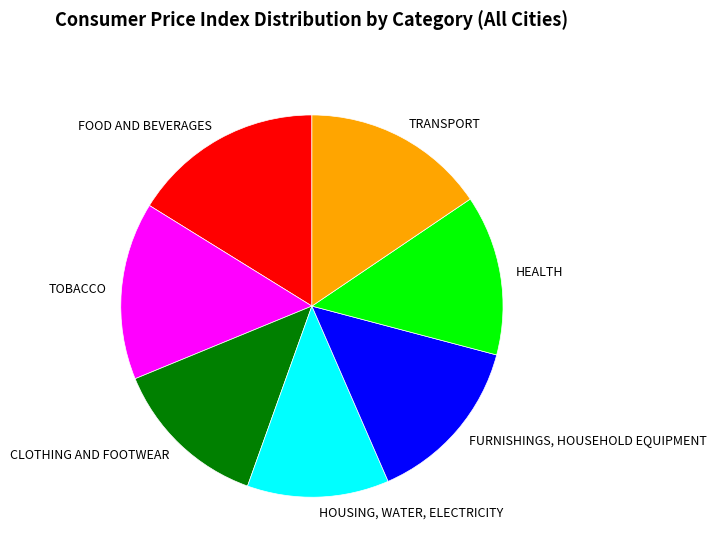

Which has a higher value, CLOTHING AND FOOTWEAR or TOBACCO?

TOBACCO